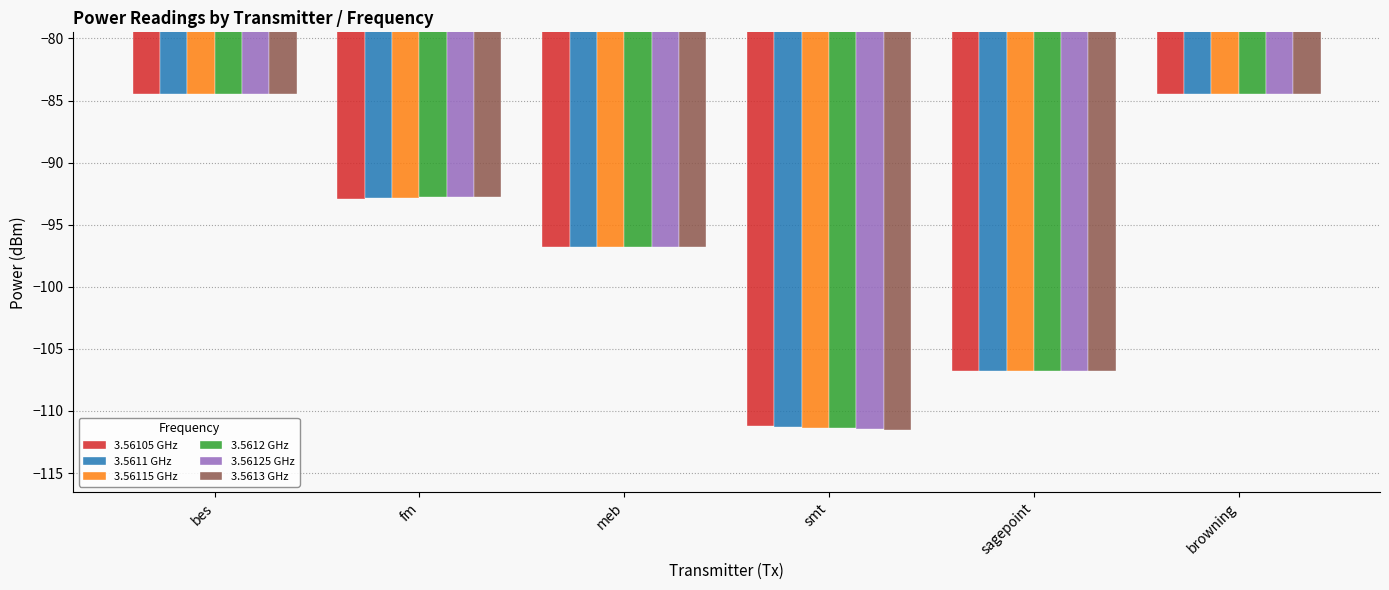

The 3.56125 GHz series shows -111.5 at smt. True or false?

True